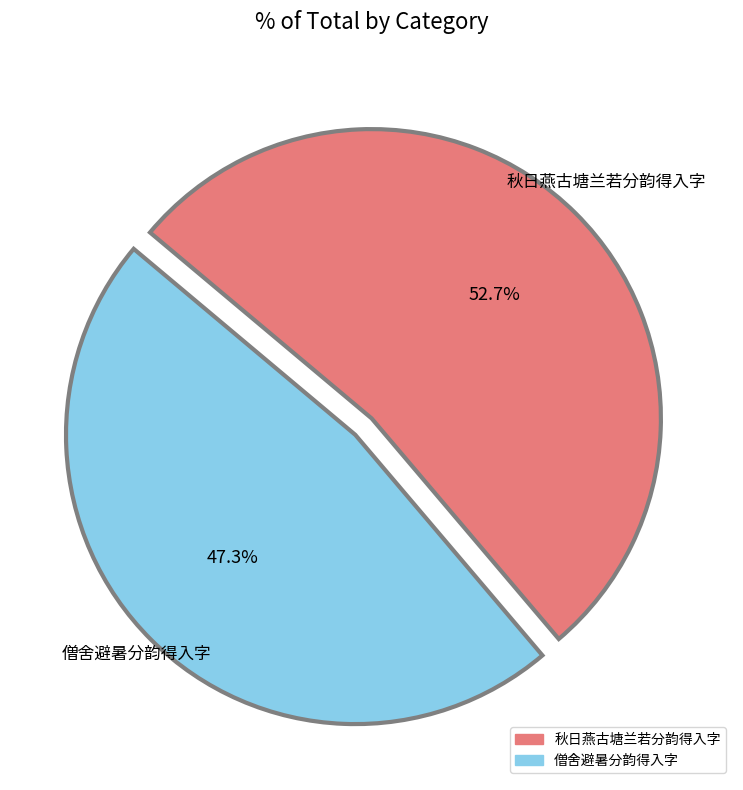

Is 秋日燕古塘兰若分韵得入字 the majority of the pie?

Yes